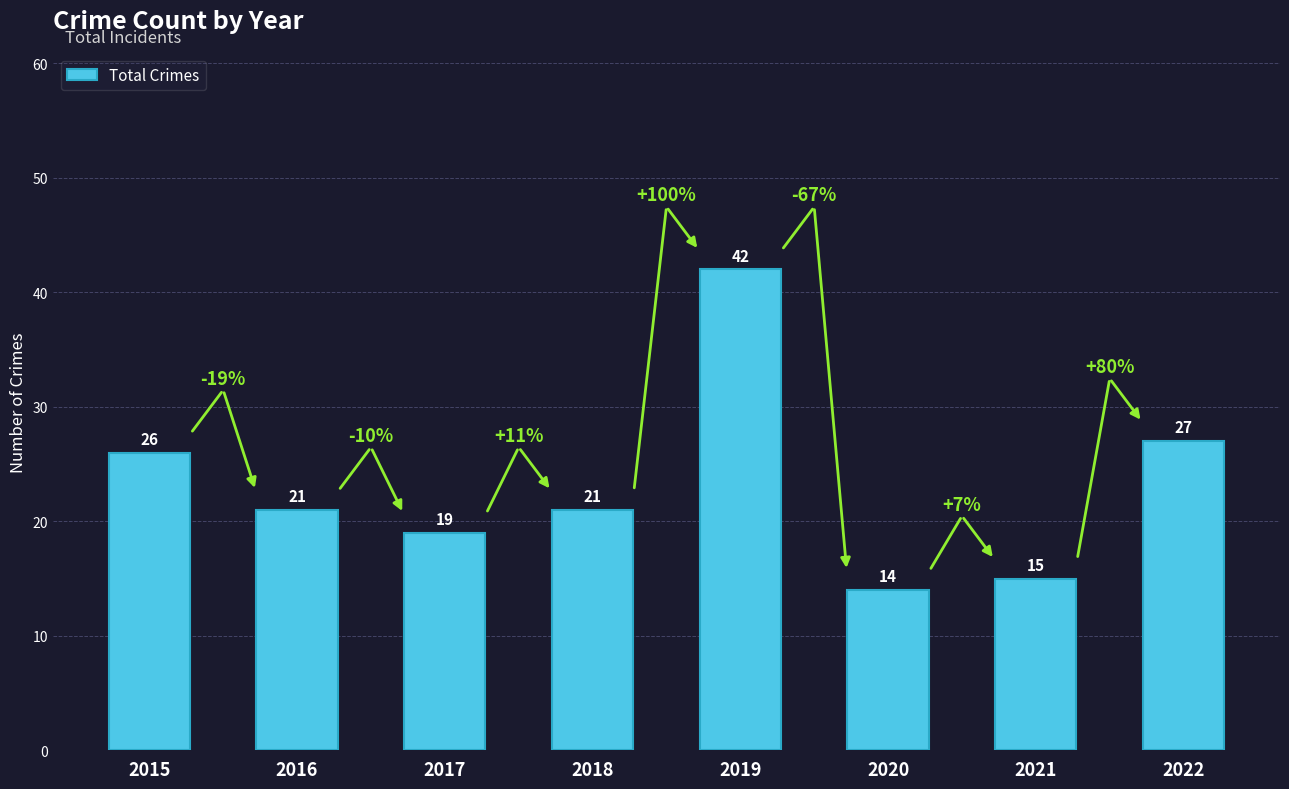

True or false: the data shows 26 at 2015.

True